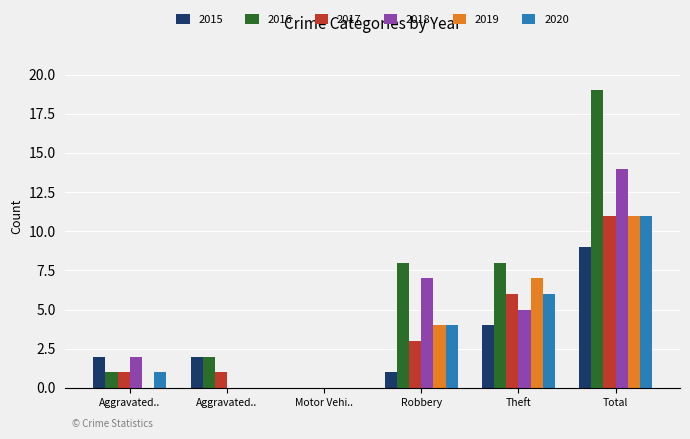

How many categories are shown in the chart?

6